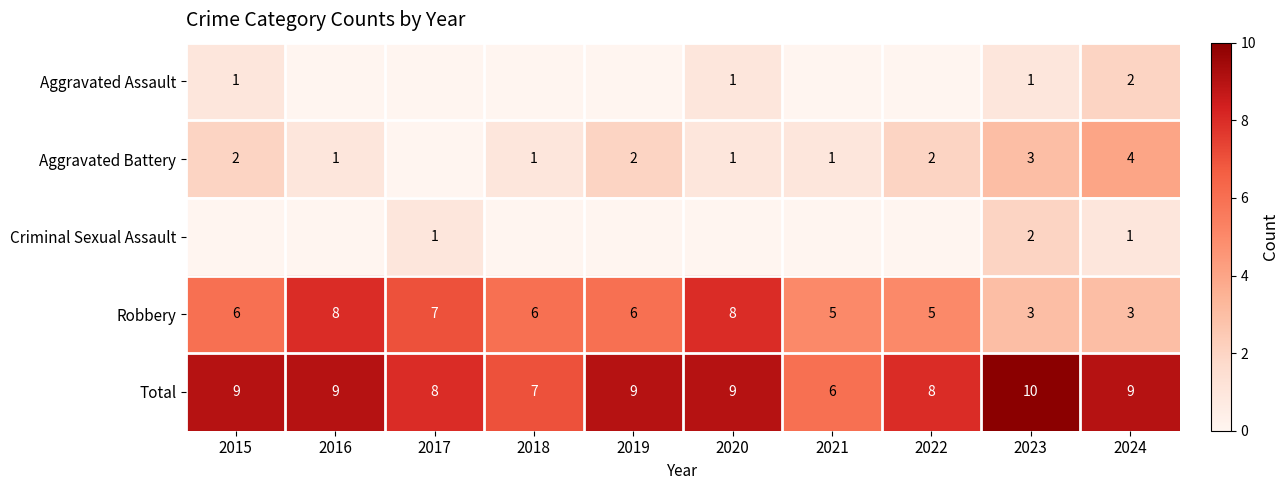

Is the value of Total at 2017 greater than the value of Aggravated Assault at 2023?

Yes